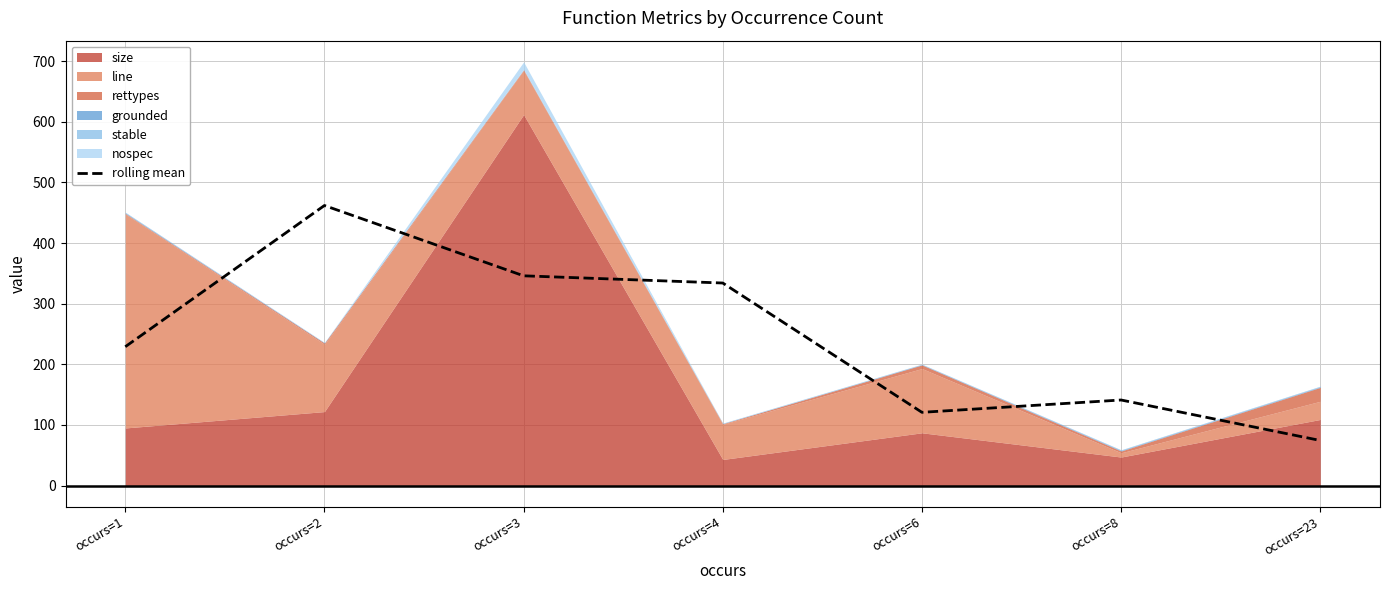

What is the minimum value for rolling mean?

74.3